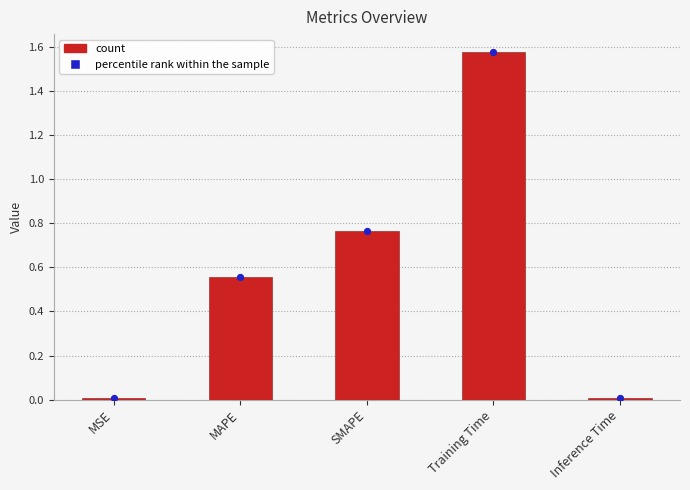

What is the change in value from MSE to Training Time?

+1.6